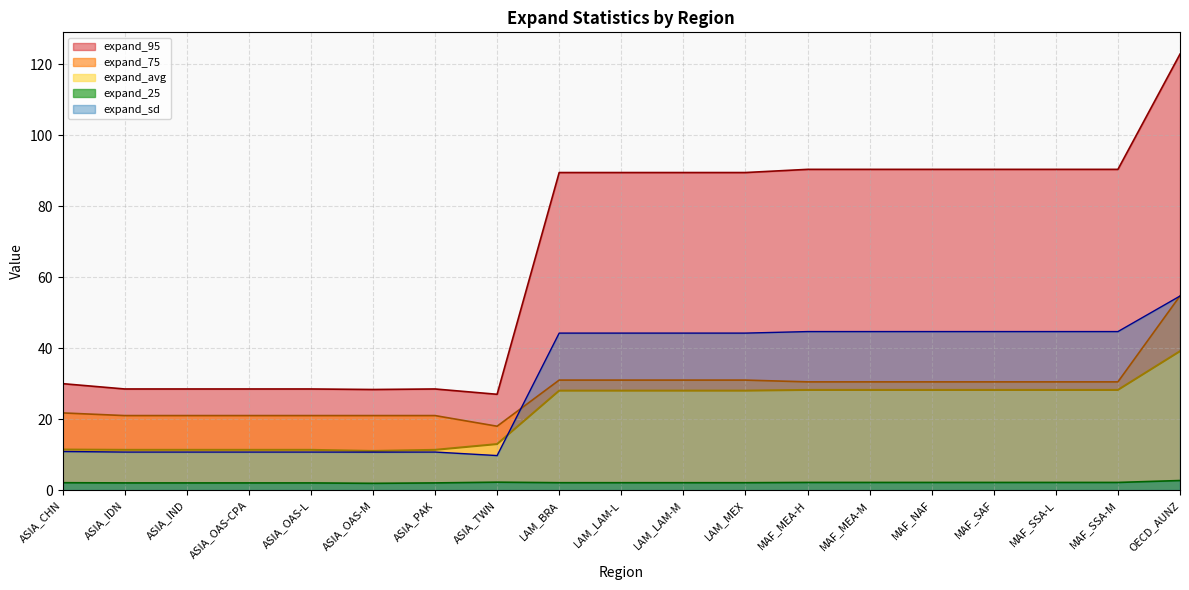

In expand_avg, how many points are lower than both neighbors (excluding endpoints)?

1